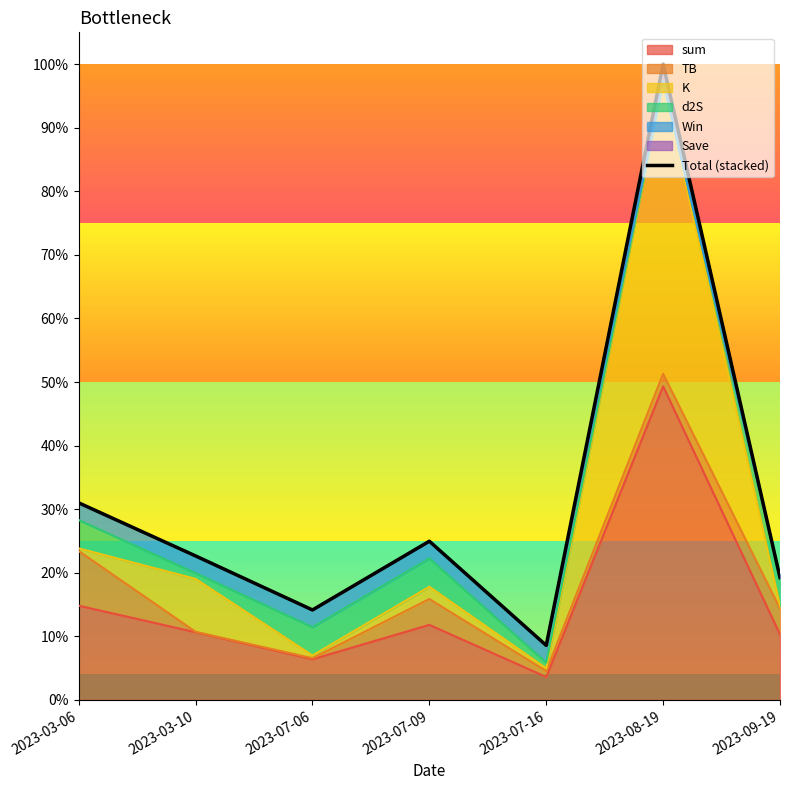

What is the maximum value shown in the chart?

1.0